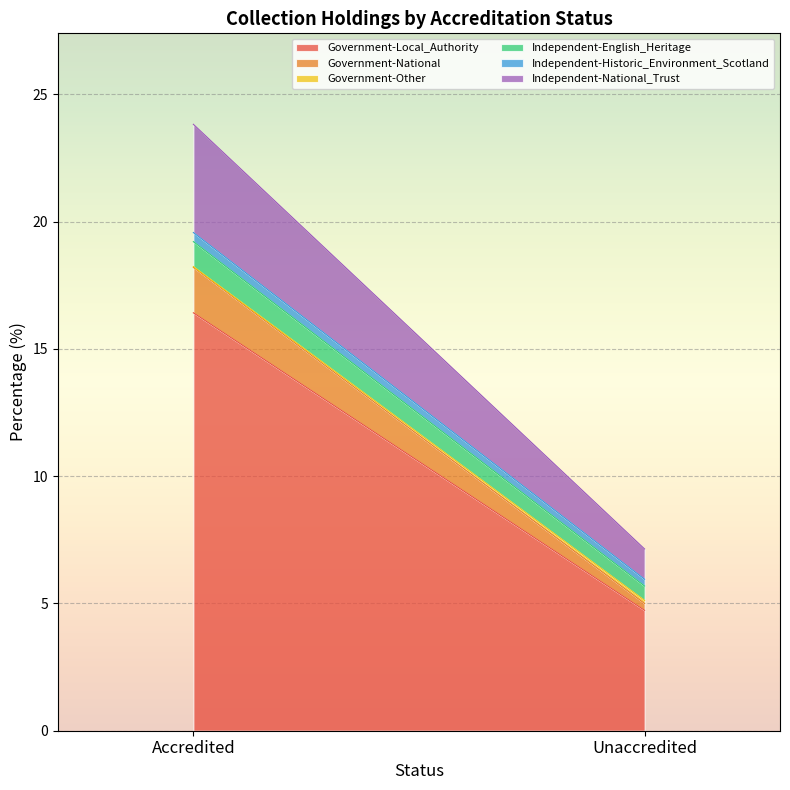

Does the chart display data point markers on the line(s)?

No